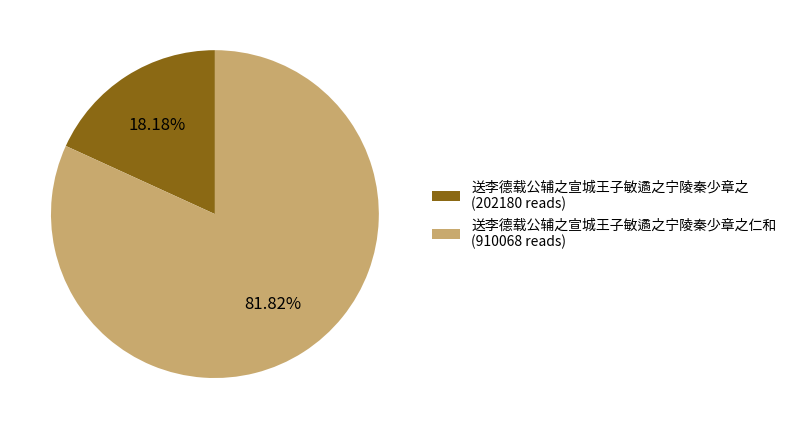

Which has a higher value, 送李德载公辅之宣城王子敏遹之宁陵秦少章之 (202180 reads) or 送李德载公辅之宣城王子敏遹之宁陵秦少章之仁和 (910068 reads)?

送李德载公辅之宣城王子敏遹之宁陵秦少章之仁和 (910068 reads)